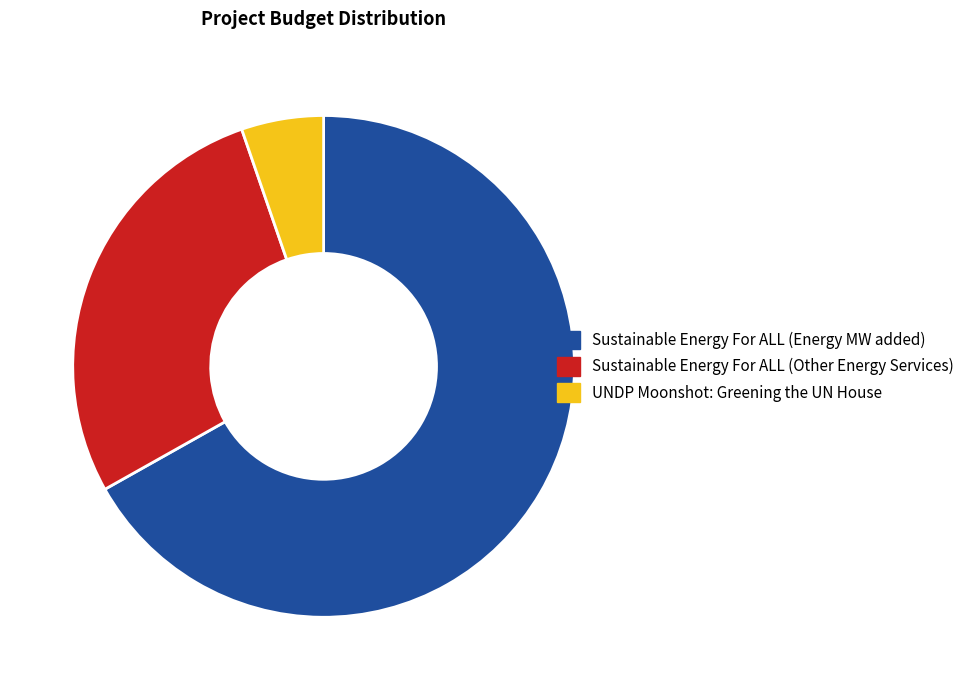

Which slice is the largest?

Sustainable Energy For ALL (Energy MW added)